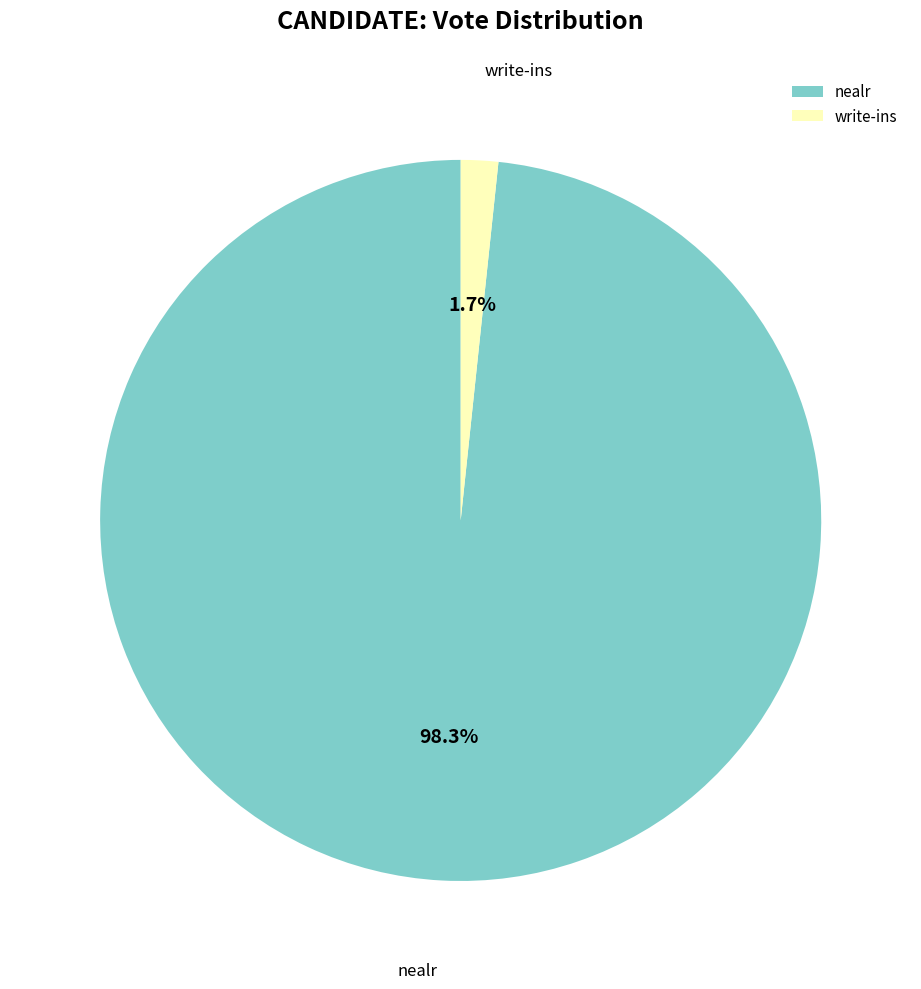

Which has a higher value, write-ins or nealr?

nealr